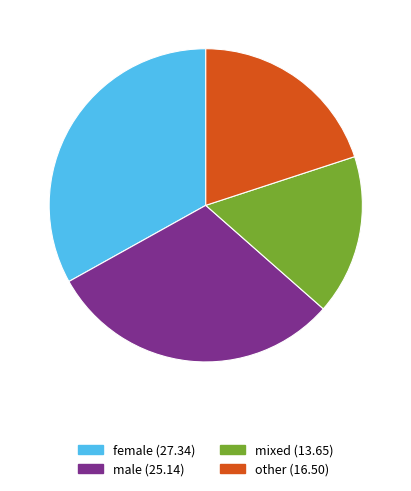

Count the number of slices in the pie.

4